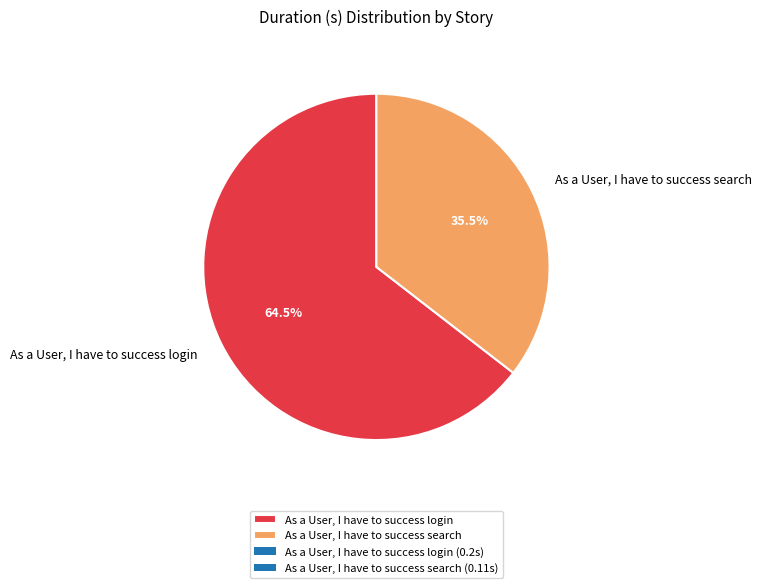

What is the total percentage of As a User, I have to success login and As a User, I have to success search?

100.0%